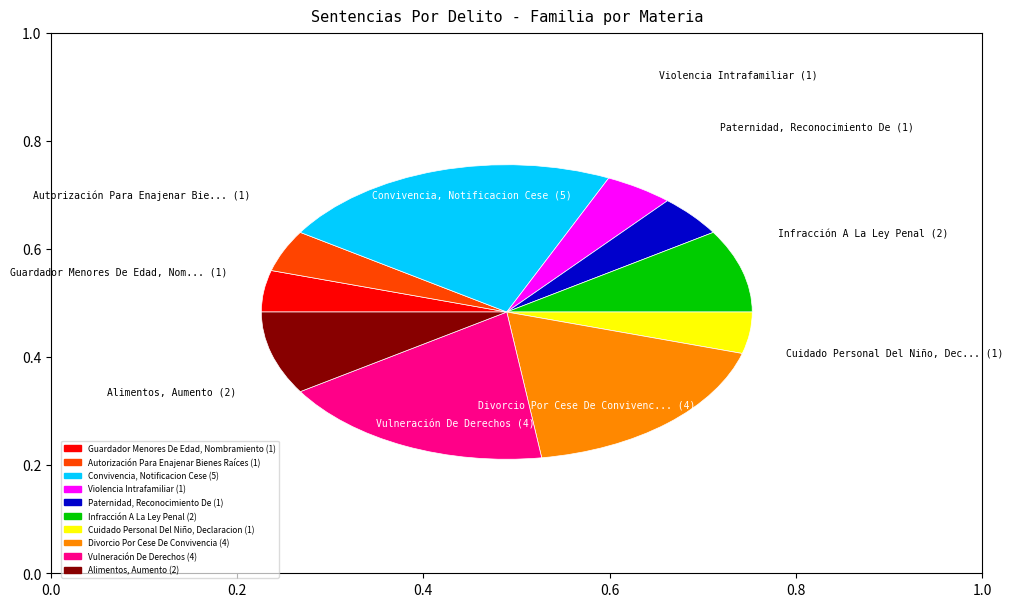

Does Autorización Para Enajenar Bienes Raíces account for over 50% of the chart?

No